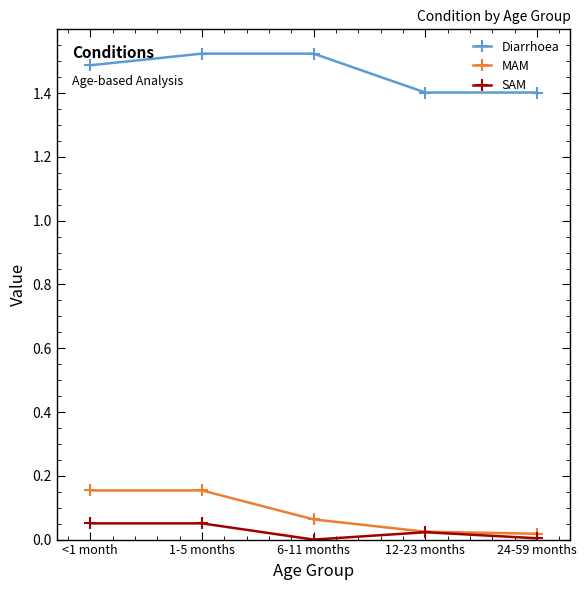

True or false: MAM and Diarrhoea cross at least once.

False